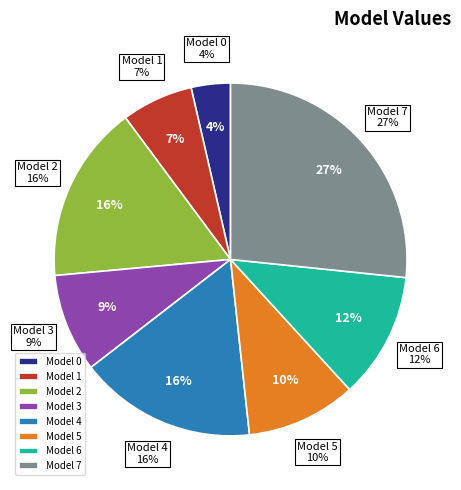

To the nearest percent, what portion does 3 represent?

9%